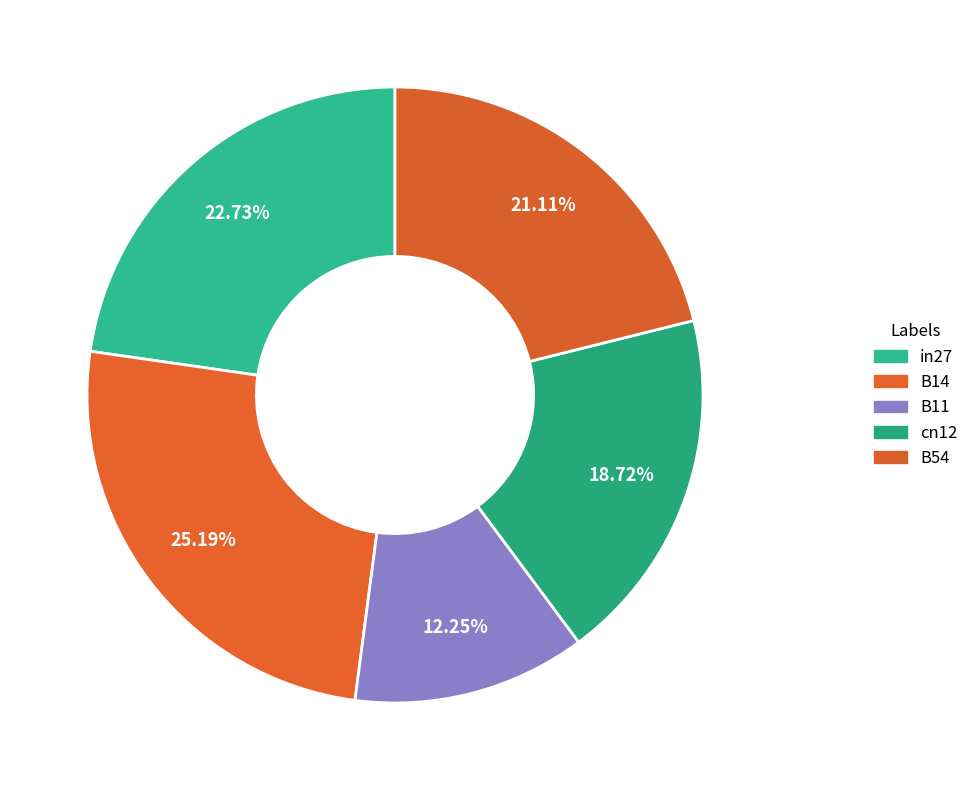

Rank the categories by value from highest to lowest.

B14, in27, B54, cn12, B11